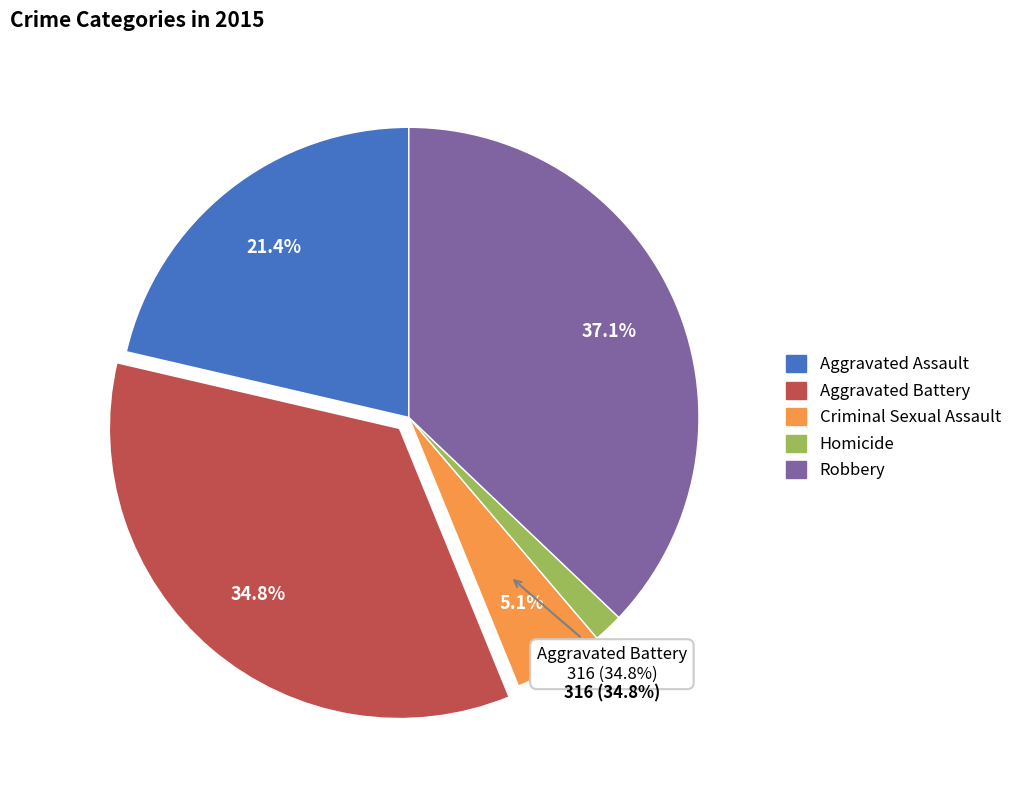

Which category has the smallest portion of the pie?

Homicide